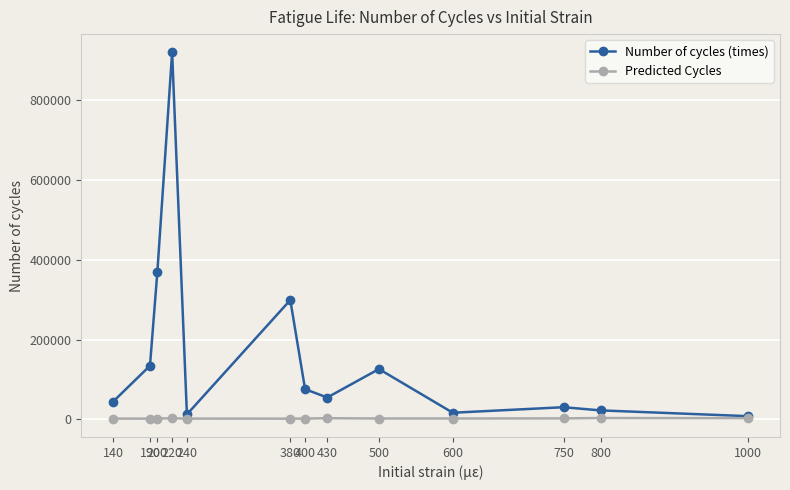

Rank the series at 240 from lowest to highest value.

Predicted Cycles, Number of cycles (times)